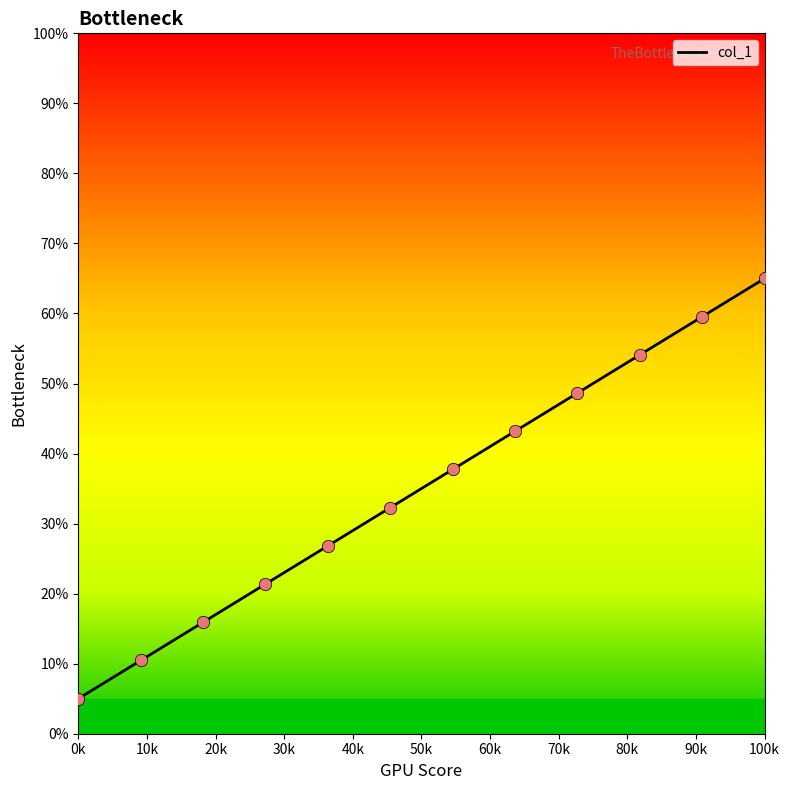

Which has a higher value, 59 or 56?

59